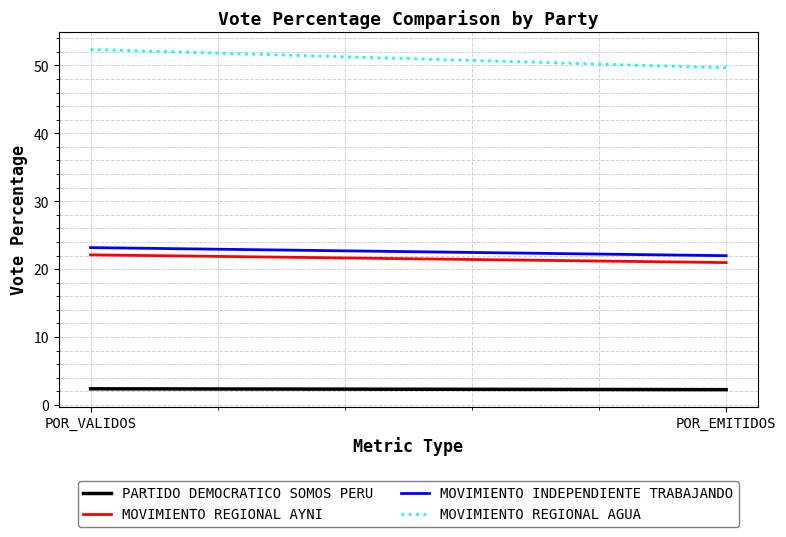

The value of MOVIMIENTO REGIONAL AGUA at POR_EMITIDOS is 49.6. True or false?

True